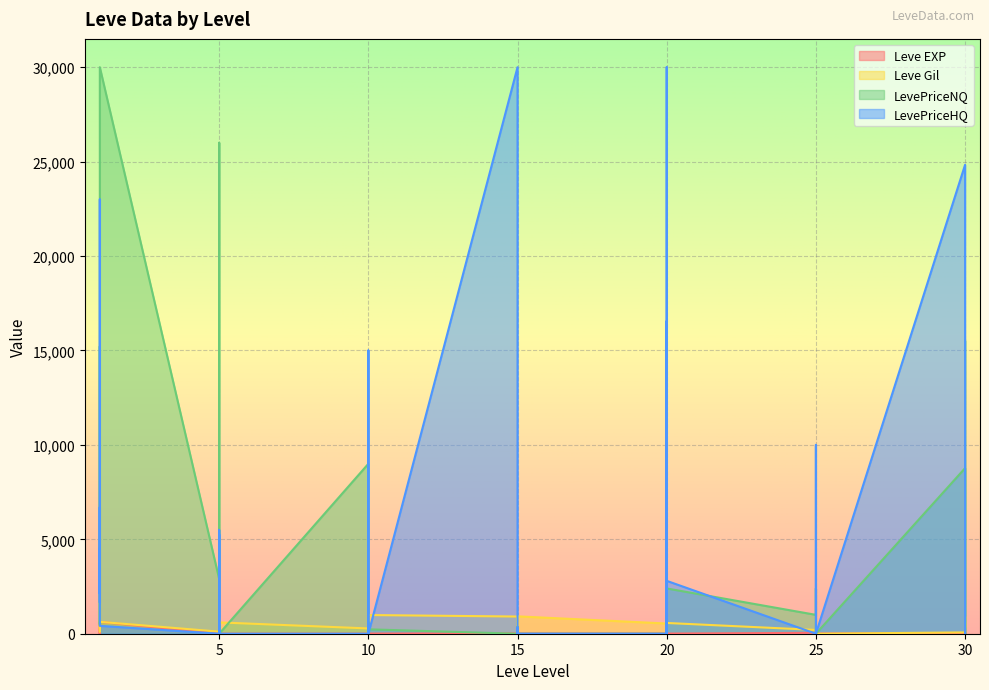

Is the value of Leve EXP at 5 greater than the value of Leve Gil at 15?

No